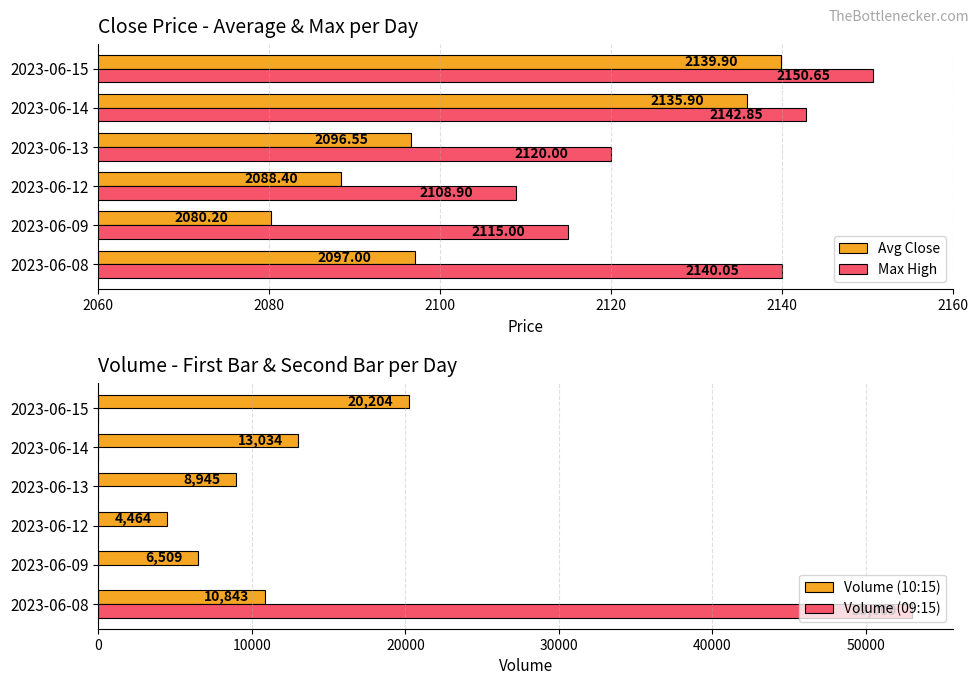

At which label does Max High reach its peak?

2023-06-15